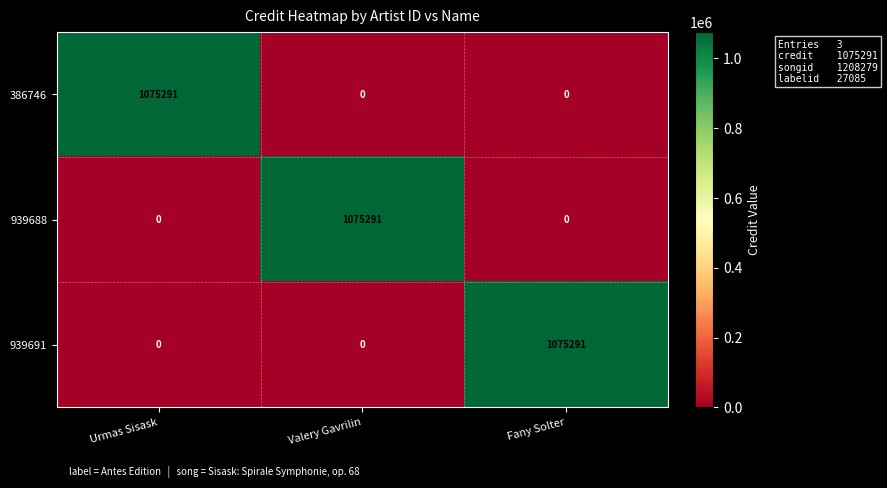

Count the 939691 values in the range 0 to 1075291.

3